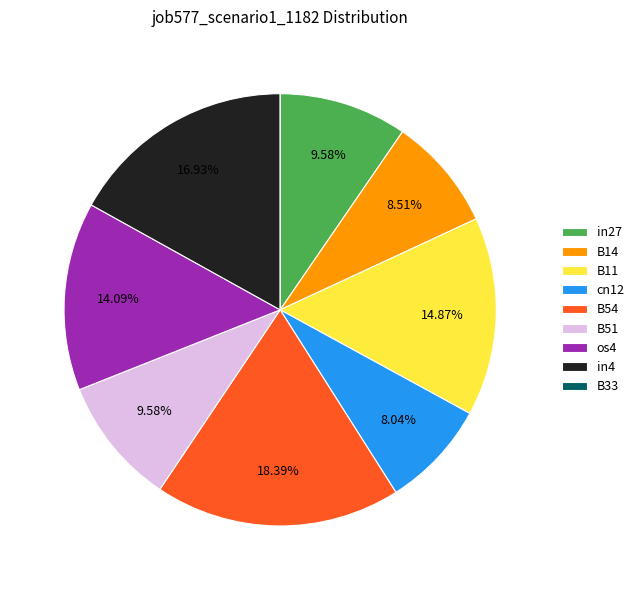

Does B51 represent more than half of the total?

No